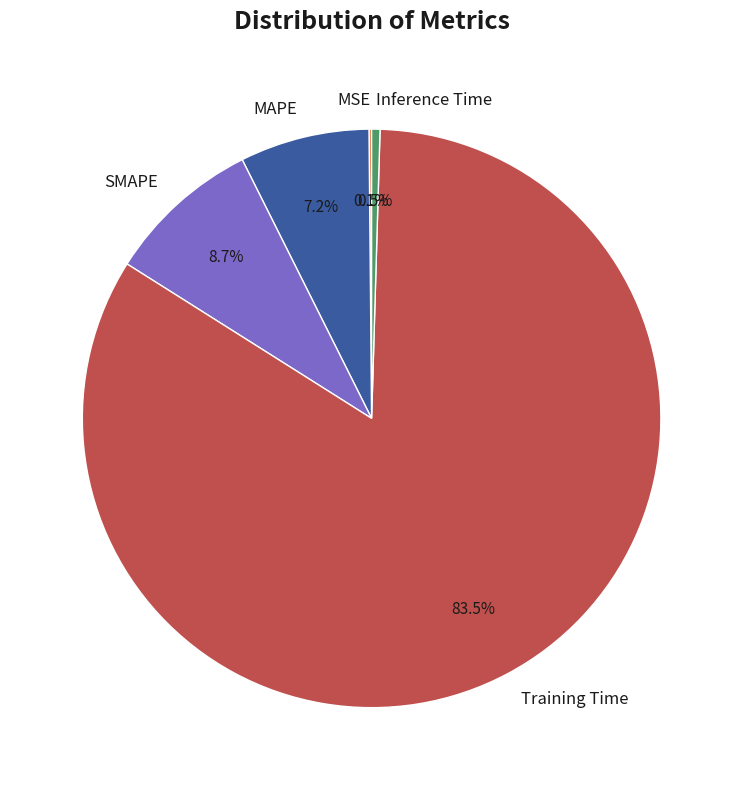

What percentage do Training Time and MAPE together represent?

90.7%